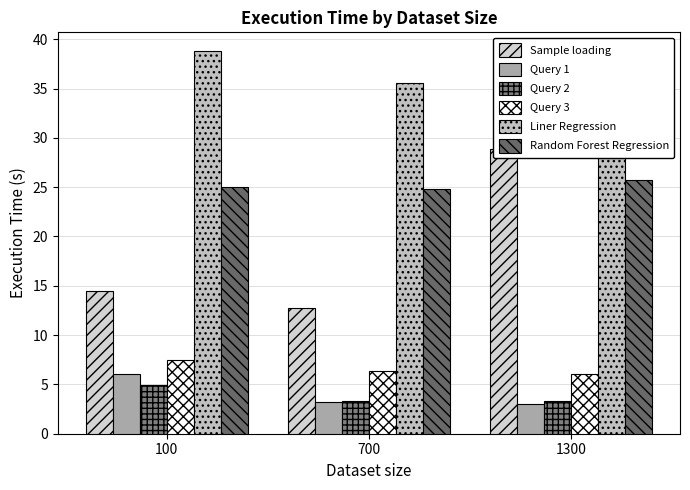

Reading left to right, what are all the values shown in this chart?

Sample loading: 100=14.5	700=12.8	1300=28.9
Query 1: 100=6.1	700=3.2	1300=3.1
Query 2: 100=4.9	700=3.3	1300=3.3
Query 3: 100=7.5	700=6.3	1300=6.0
Liner Regression: 100=38.8	700=35.6	1300=36.1
Random Forest Regression: 100=25.0	700=24.9	1300=25.8